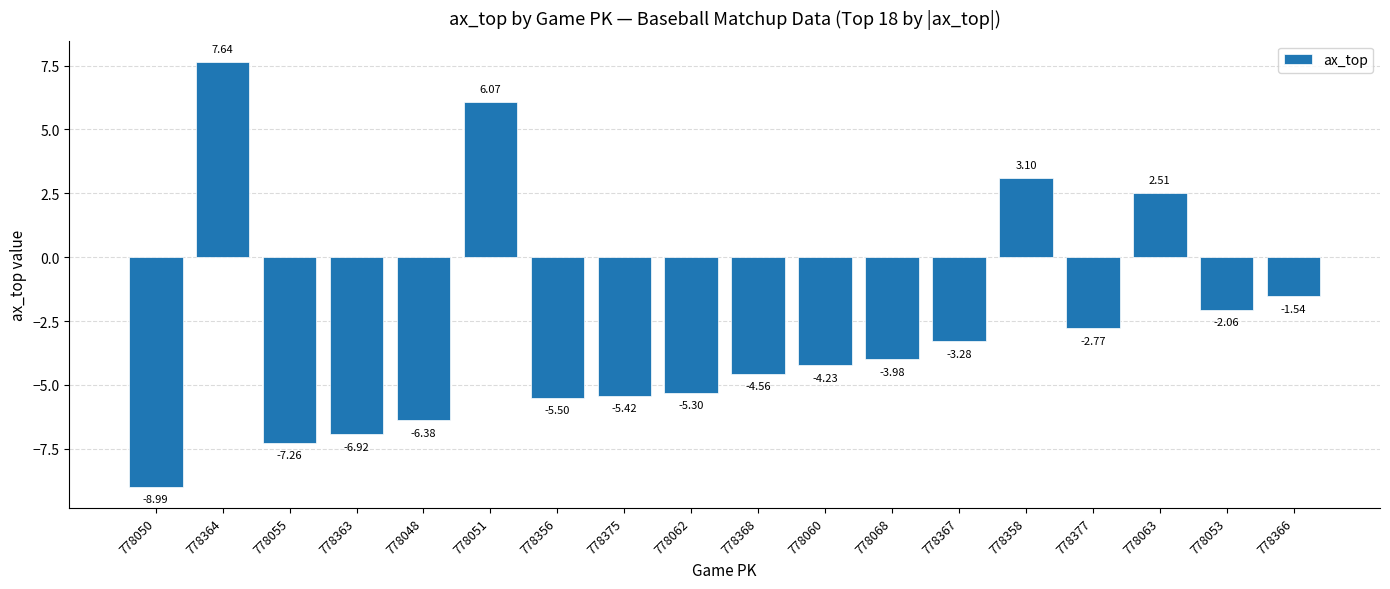

Rank the categories by value from highest to lowest.

778364, 778051, 778358, 778063, 778366, 778053, 778377, 778367, 778068, 778060, 778368, 778062, 778375, 778356, 778048, 778363, 778055, 778050